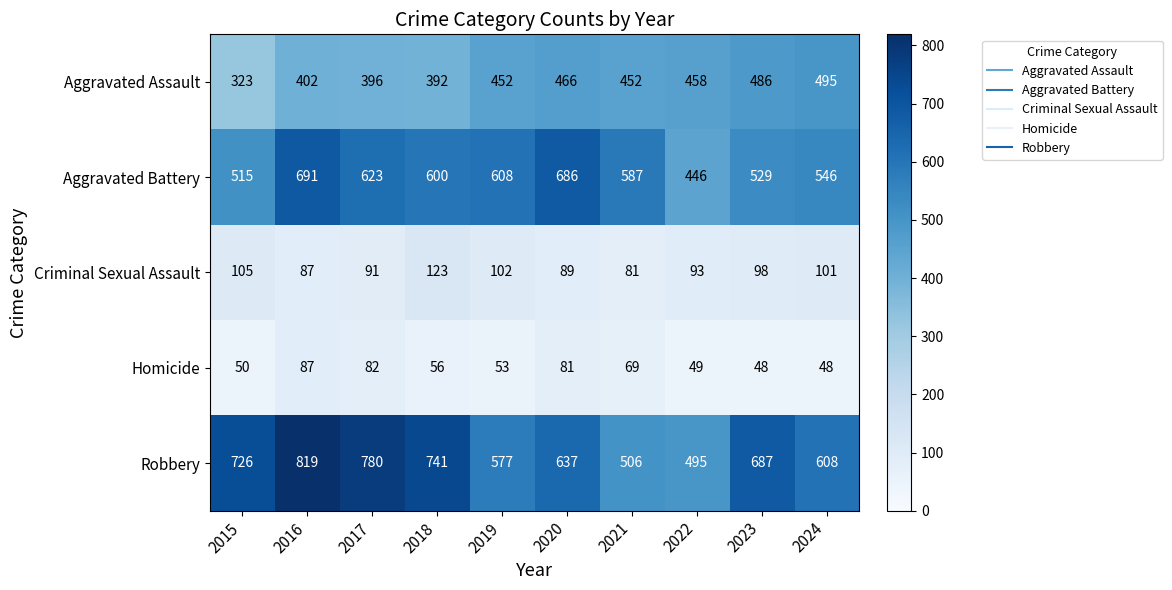

True or false: Aggravated Assault has a value of 452 at 2019.

True